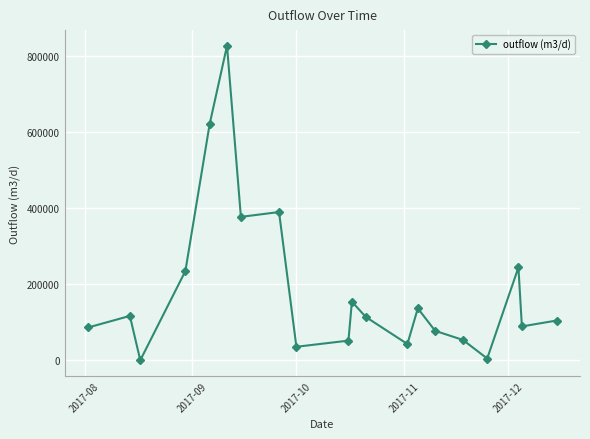

How many points are lower than both their immediate neighbors (excluding endpoints)?

6